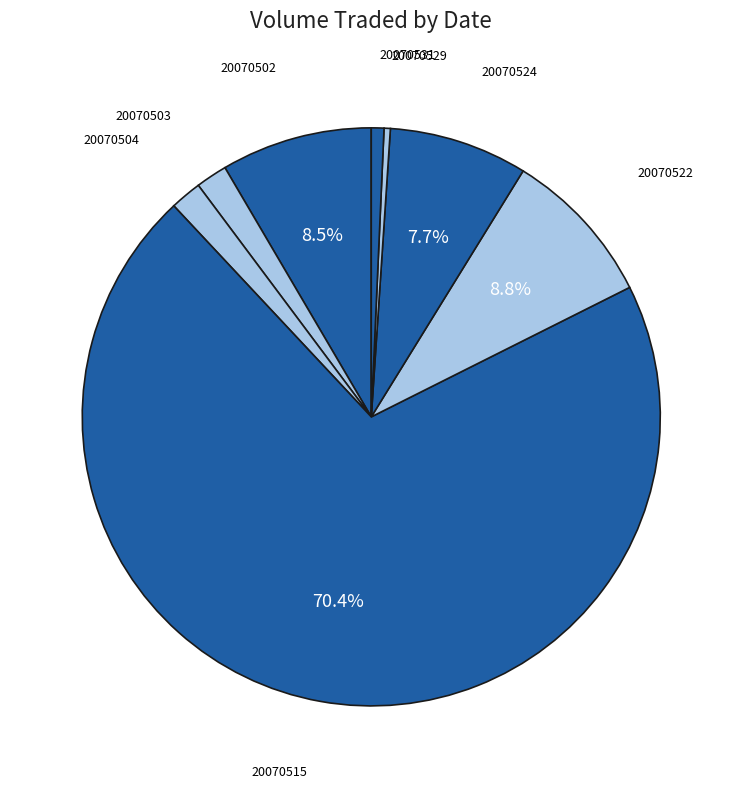

How many slices are in this pie chart?

8